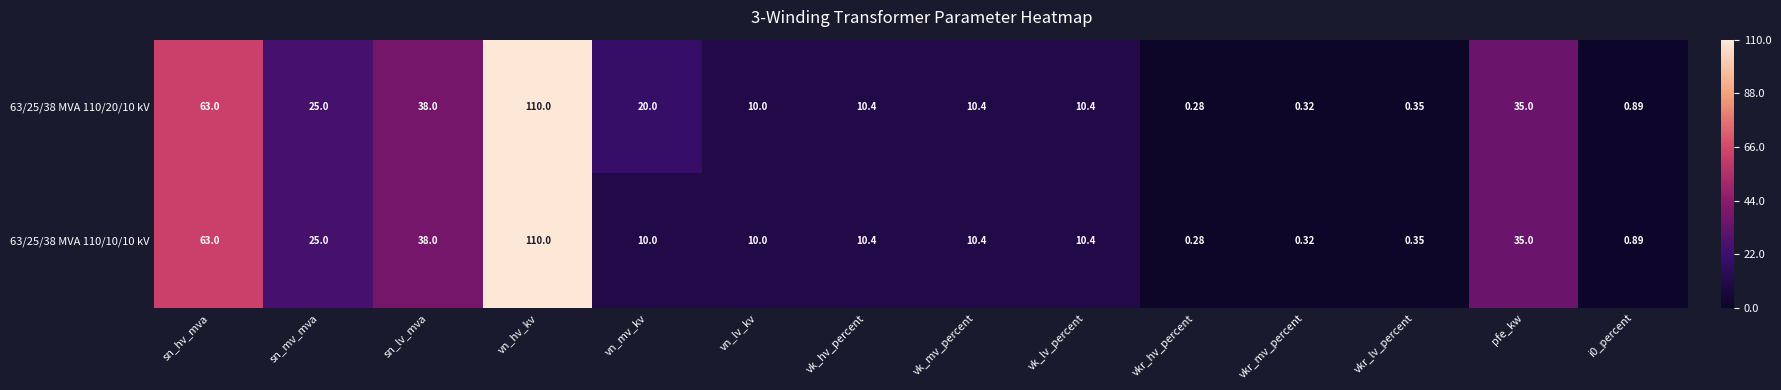

Which label corresponds to the largest value in the chart?

vn_hv_kv